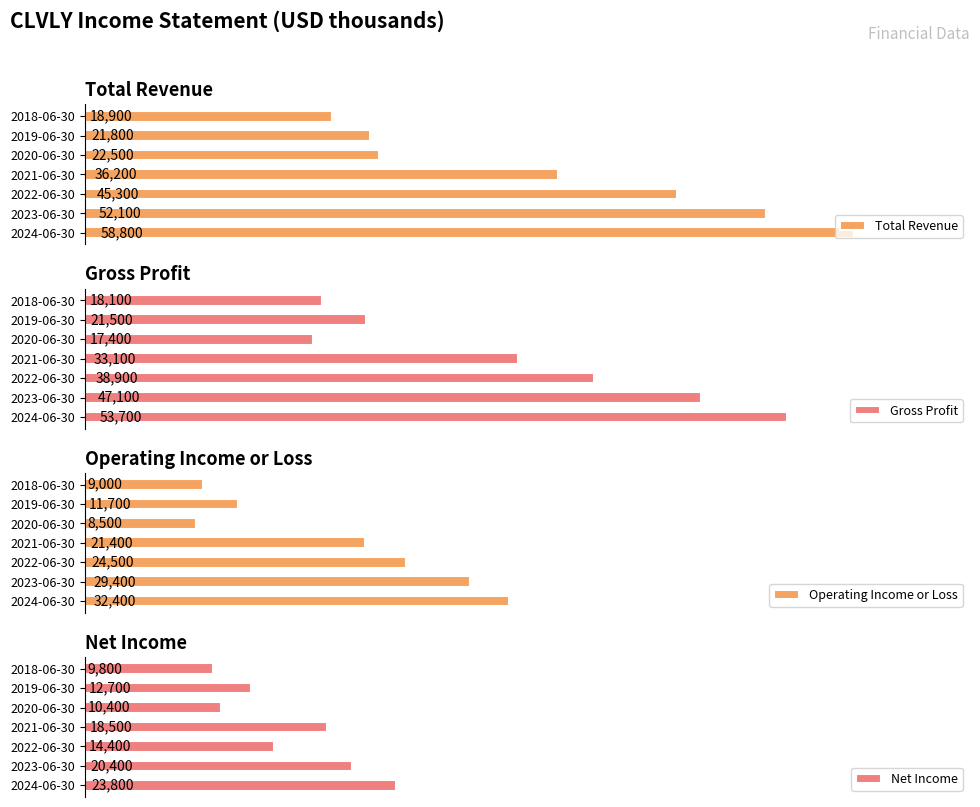

List the series in order of their peak value, lowest first.

Net Income, Operating Income or Loss, Gross Profit, Total Revenue